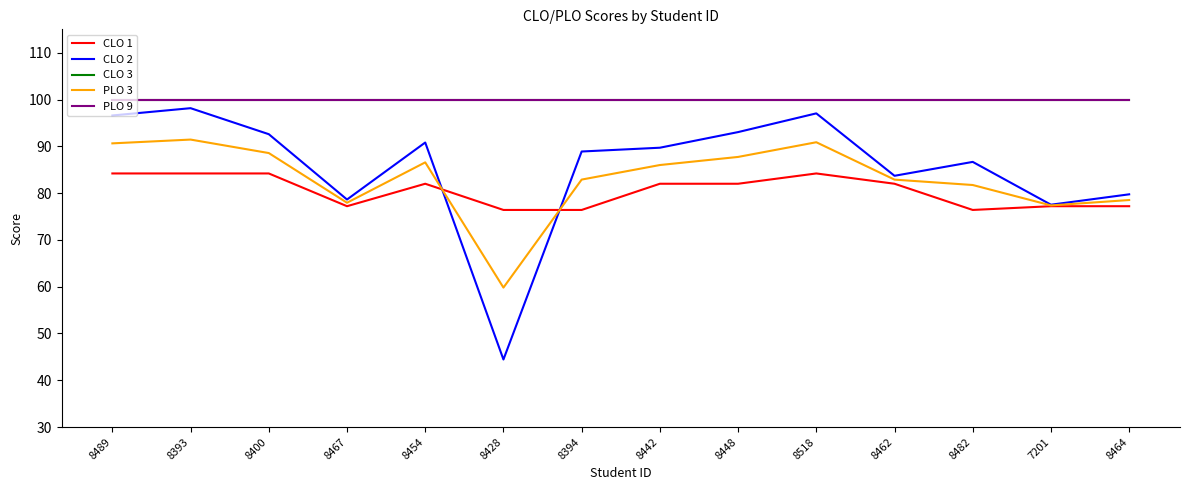

What is the difference between the highest and lowest values at 8448?

18.0